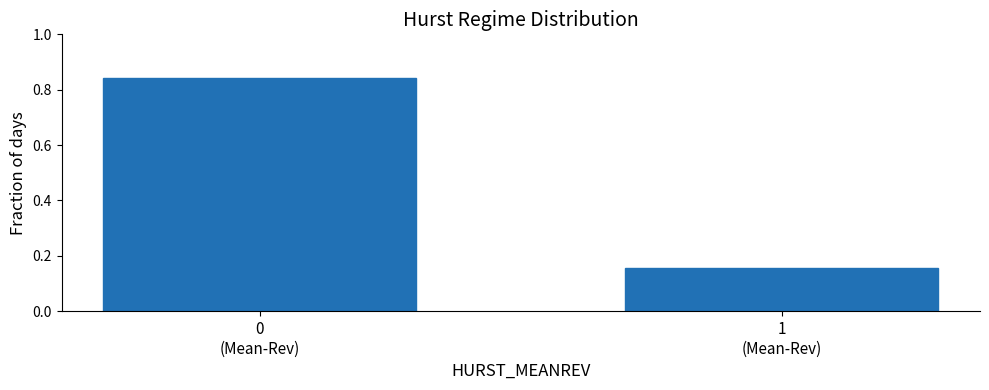

What is the average value?

0.5